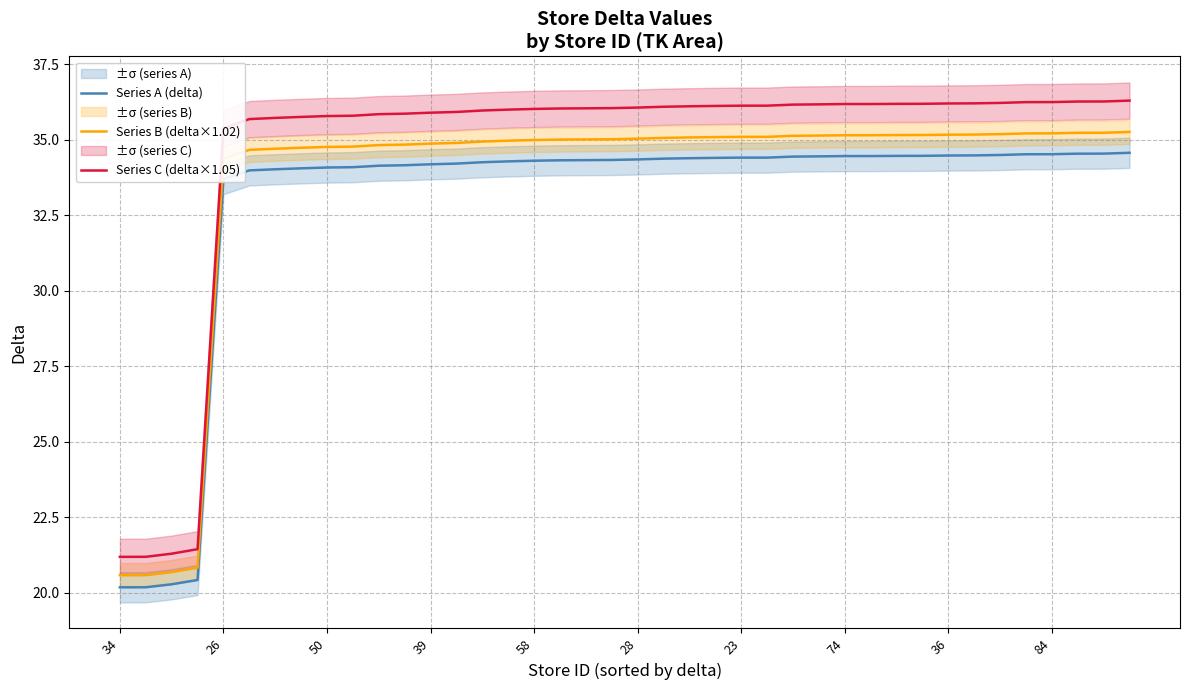

True or false: Series A (delta) has more than 1 interior local peaks.

False